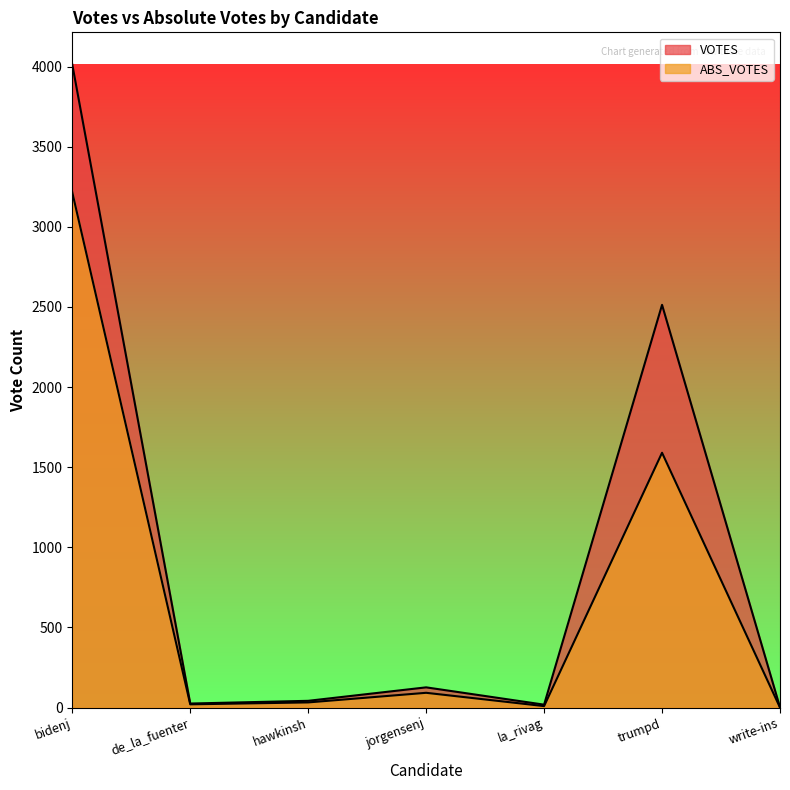

Which category has the lowest value in the ABS_VOTES series?

write-ins